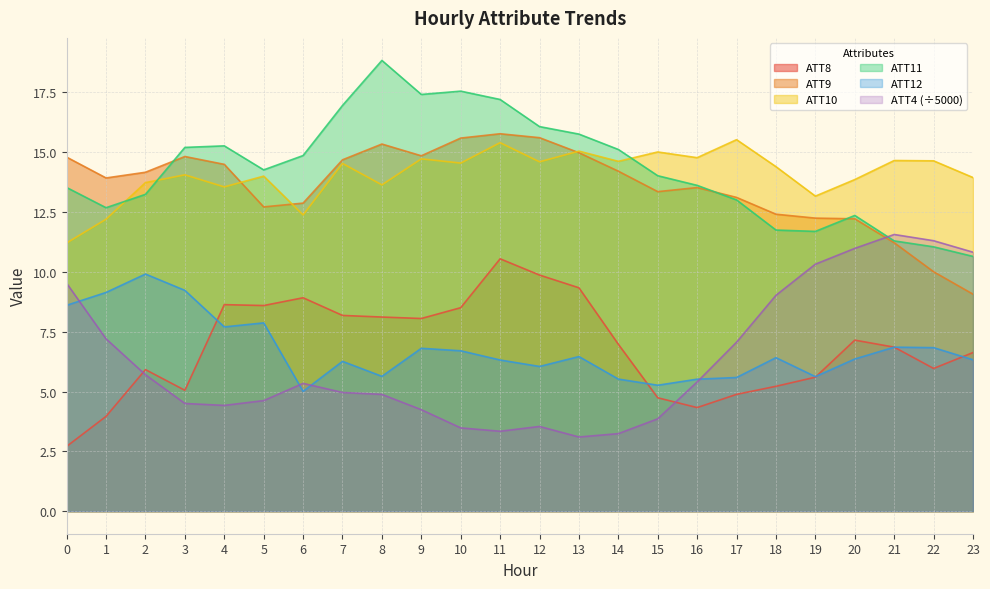

Reading left to right, what are all the values shown in this chart?

ATT4: 0=9.5	1=7.2	2=5.7	3=4.5	4=4.4	5=4.6	6=5.3	7=5.0	8=4.9	9=4.2	10=3.5	11=3.3	12=3.5	13=3.1	14=3.2	15=3.9	16=5.4	17=7.1	18=9.0	19=10.3	20=11.0	21=11.6	22=11.3	23=10.8
ATT8: 0=2.7	1=4.0	2=5.9	3=5.1	4=8.6	5=8.6	6=8.9	7=8.2	8=8.1	9=8.0	10=8.5	11=10.5	12=9.9	13=9.3	14=7.0	15=4.7	16=4.3	17=4.9	18=5.2	19=5.6	20=7.1	21=6.9	22=6.0	23=6.6
ATT9: 0=14.8	1=13.9	2=14.2	3=14.8	4=14.5	5=12.7	6=12.9	7=14.7	8=15.3	9=14.8	10=15.6	11=15.8	12=15.6	13=15.0	14=14.2	15=13.4	16=13.5	17=13.1	18=12.4	19=12.2	20=12.2	21=11.2	22=10.0	23=9.1
ATT10: 0=11.2	1=12.2	2=13.7	3=14.1	4=13.5	5=14.0	6=12.4	7=14.5	8=13.6	9=14.7	10=14.5	11=15.4	12=14.6	13=15.0	14=14.6	15=15.0	16=14.8	17=15.5	18=14.4	19=13.2	20=13.9	21=14.7	22=14.6	23=13.9
ATT11: 0=13.5	1=12.7	2=13.2	3=15.2	4=15.3	5=14.3	6=14.9	7=17.0	8=18.8	9=17.4	10=17.5	11=17.2	12=16.1	13=15.8	14=15.1	15=14.0	16=13.6	17=13.0	18=11.7	19=11.7	20=12.4	21=11.3	22=11.0	23=10.6
ATT12: 0=8.6	1=9.1	2=9.9	3=9.2	4=7.7	5=7.9	6=5.0	7=6.3	8=5.6	9=6.8	10=6.7	11=6.3	12=6.0	13=6.5	14=5.5	15=5.3	16=5.5	17=5.6	18=6.4	19=5.6	20=6.4	21=6.9	22=6.8	23=6.3